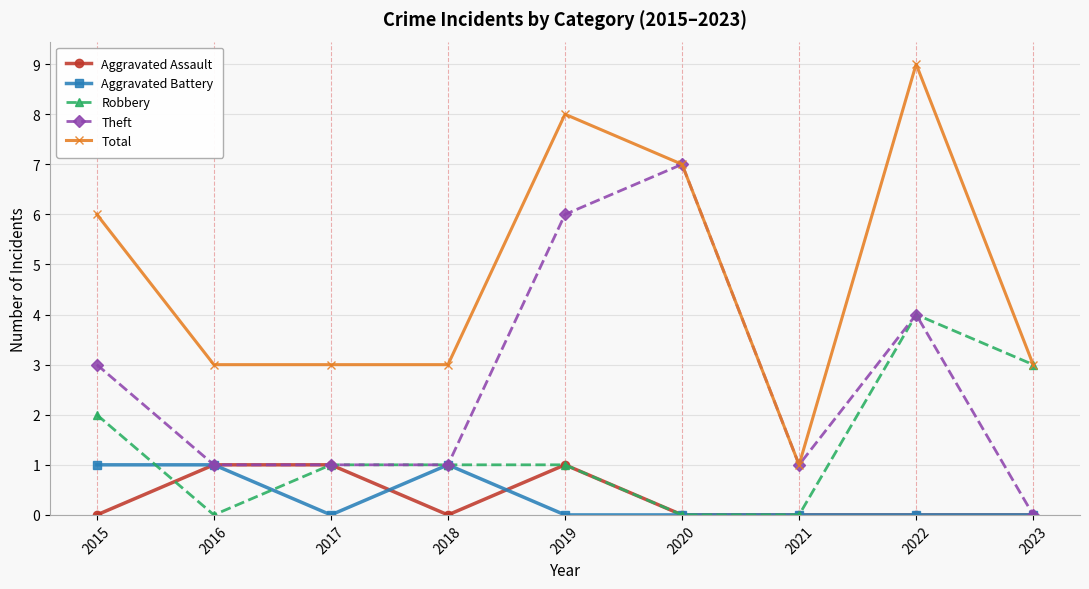

How many lines are shown in the chart?

5